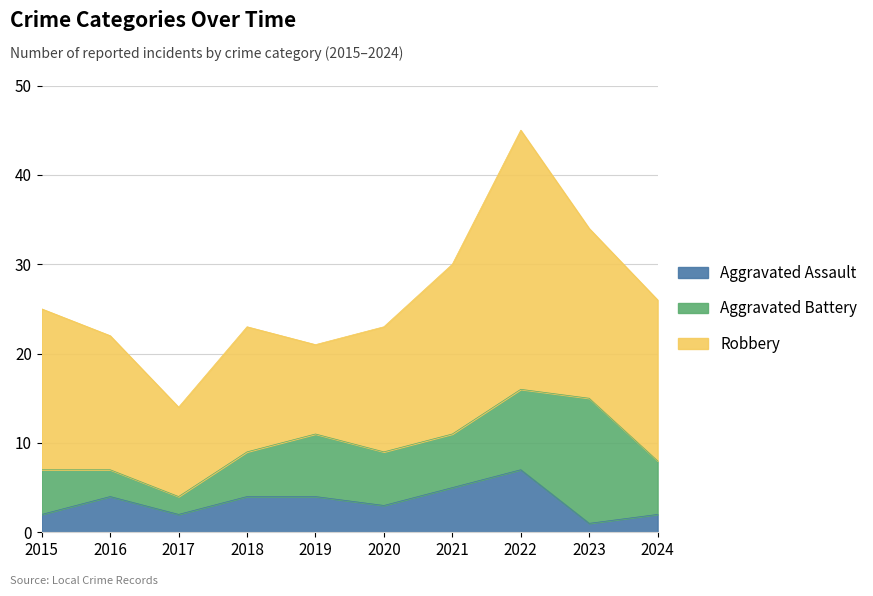

Which label corresponds to the smallest value in the chart?

2023